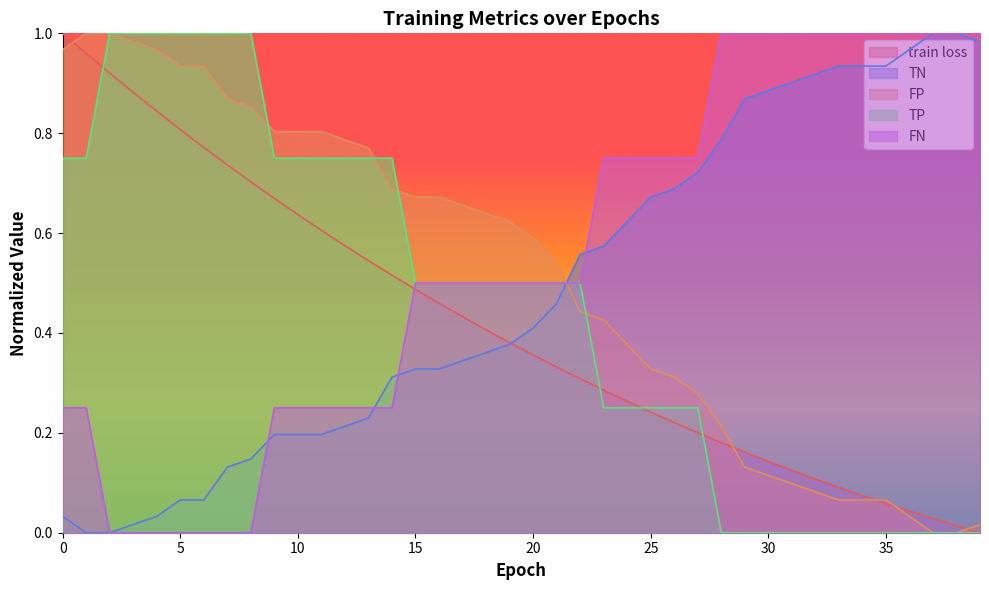

Is it true that train loss equals 0.6 at 11?

True